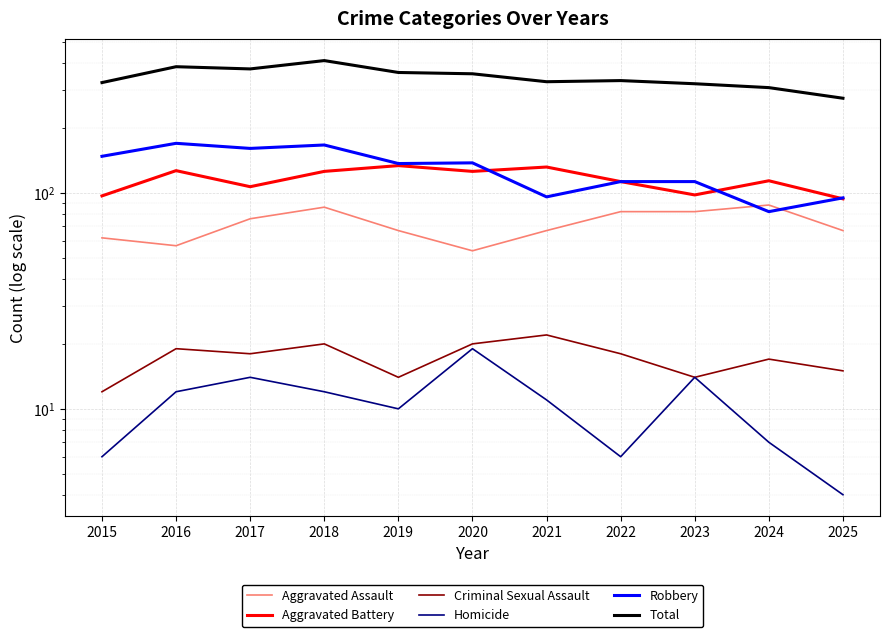

Is the value of Criminal Sexual Assault at 2017 greater than the value of Aggravated Assault at 2020?

No